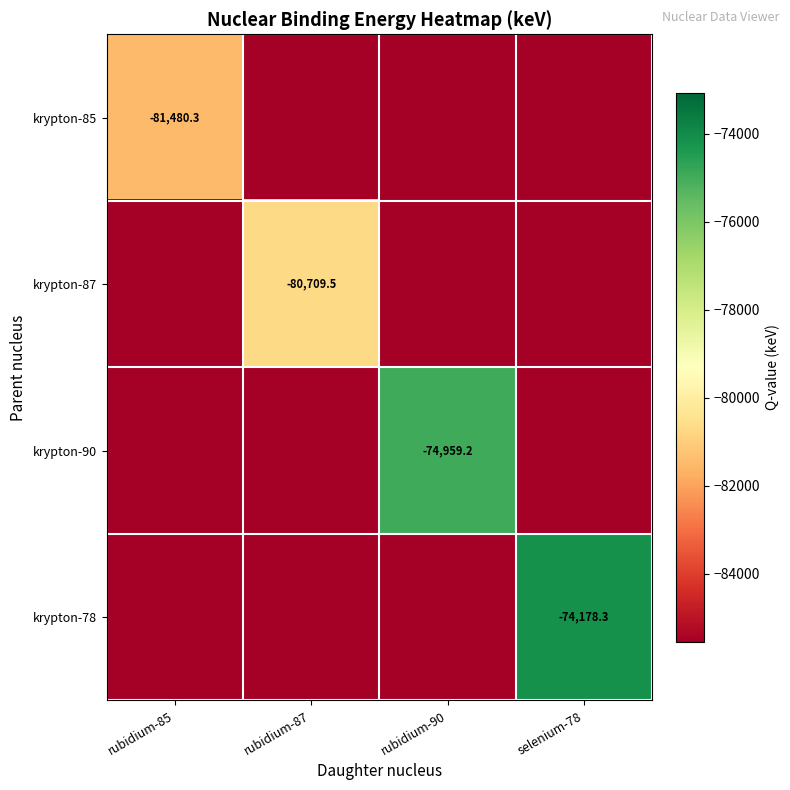

Is the value of krypton-90 at rubidium-87 greater than the value of krypton-78 at rubidium-85?

No